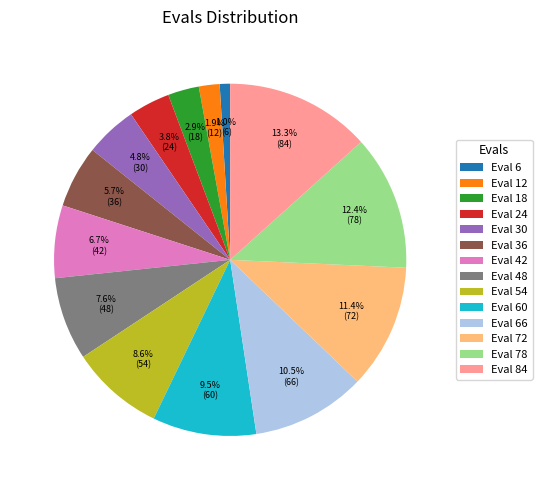

Count the number of slices in the pie.

14